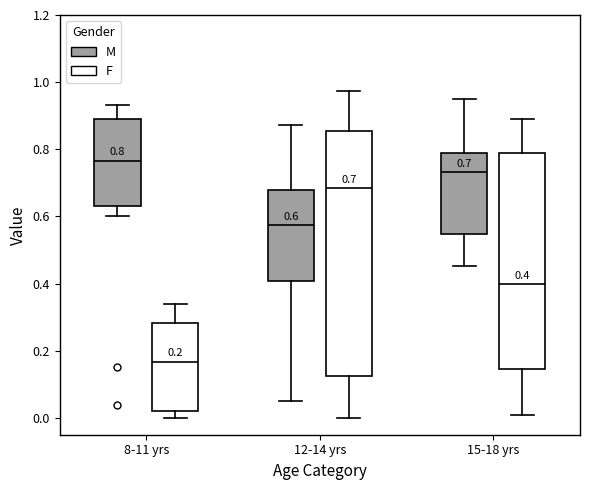

Which box's median line is the highest?

8-11 yrs (M)